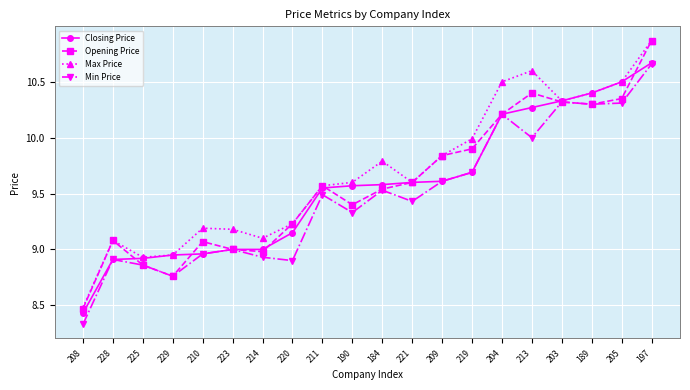

The value of Min Price at 214 is 8.9. True or false?

True